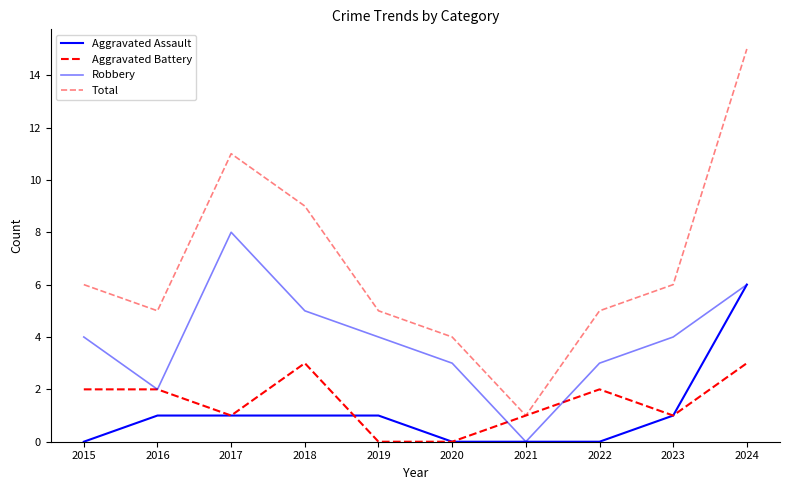

Does the chart have visible grid lines?

No